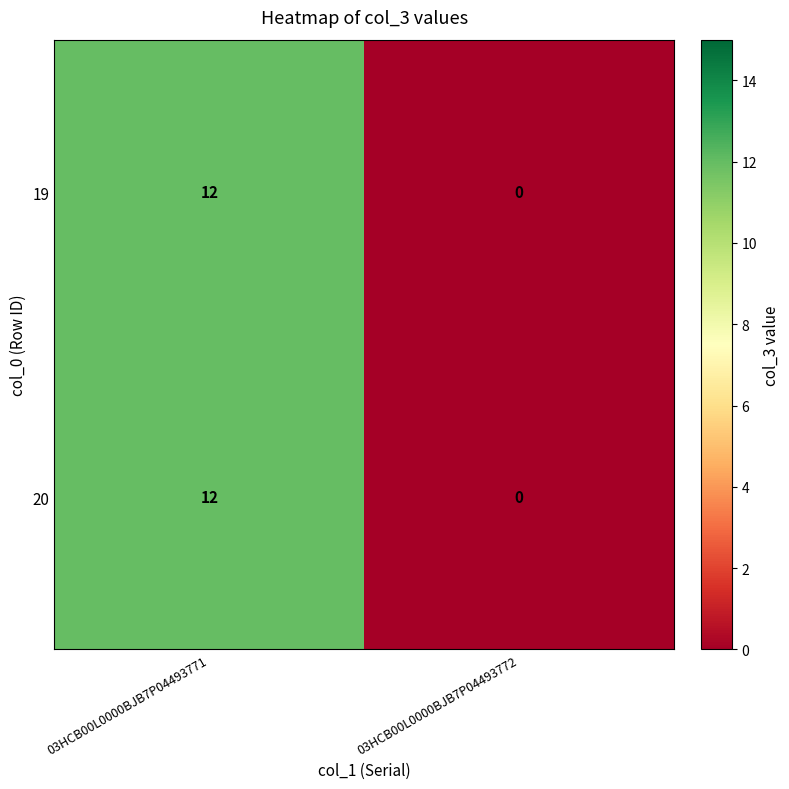

What is the average value of the 19 series?

6